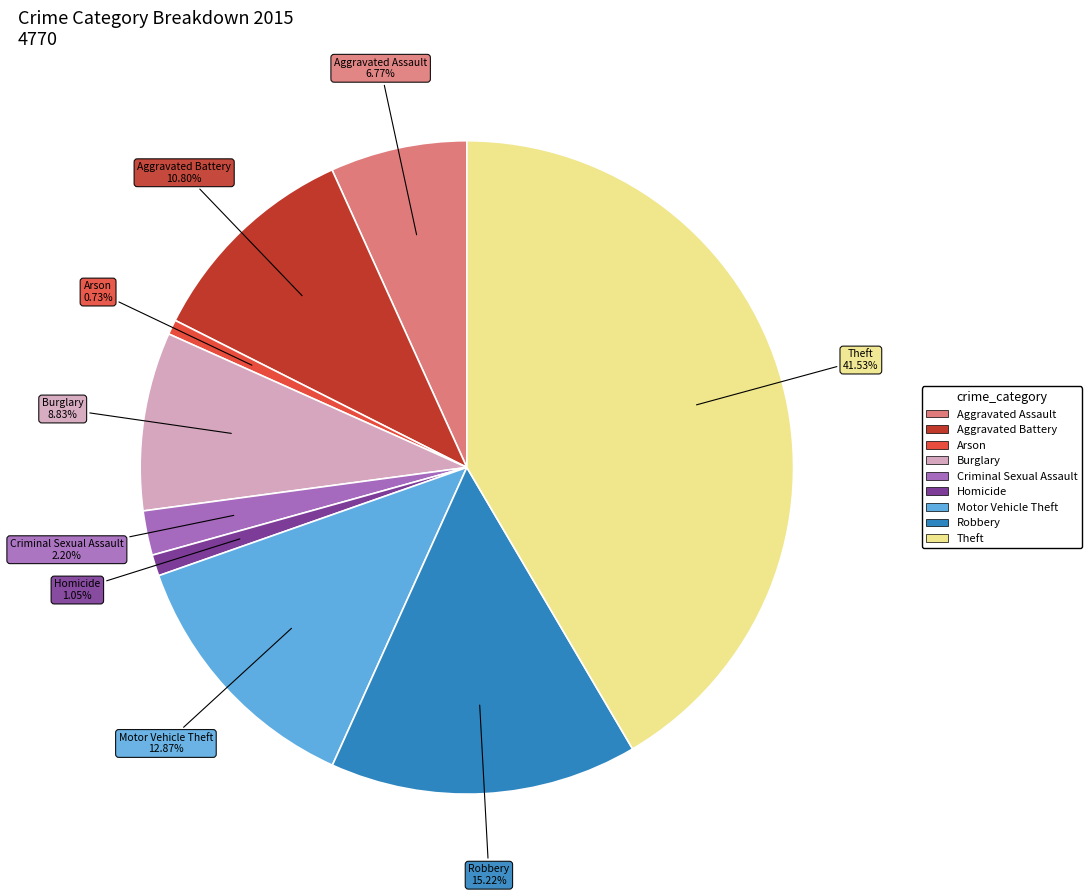

What percentage is the Burglary slice, to the nearest percent?

9%